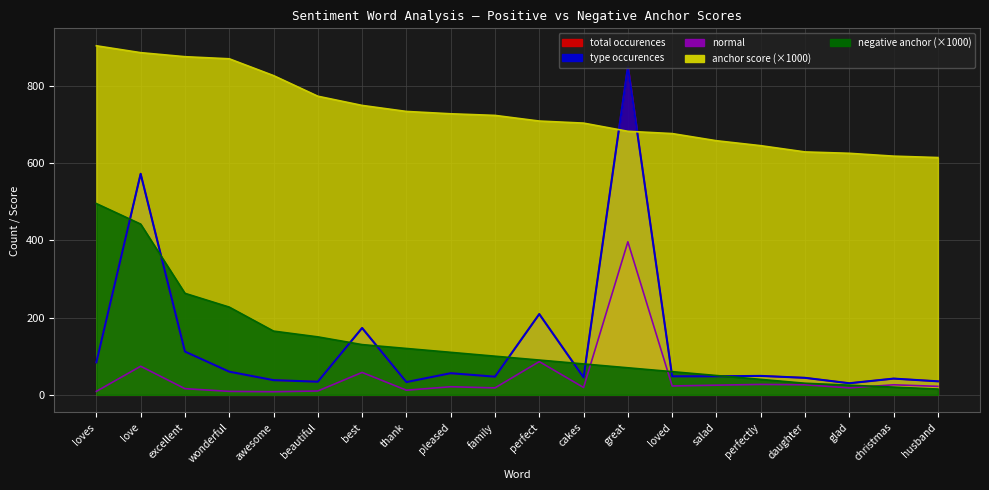

At which category is the sum across all series the highest?

great